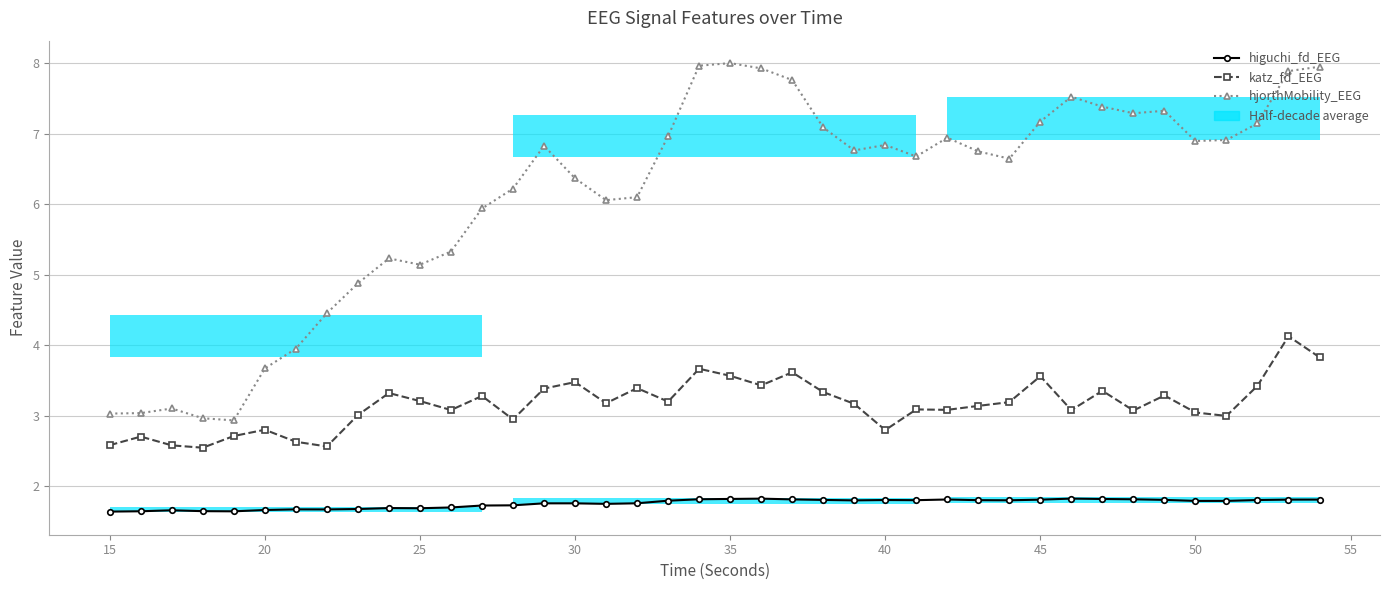

True or false: katz_fd_EEG and higuchi_fd_EEG cross at least once.

False